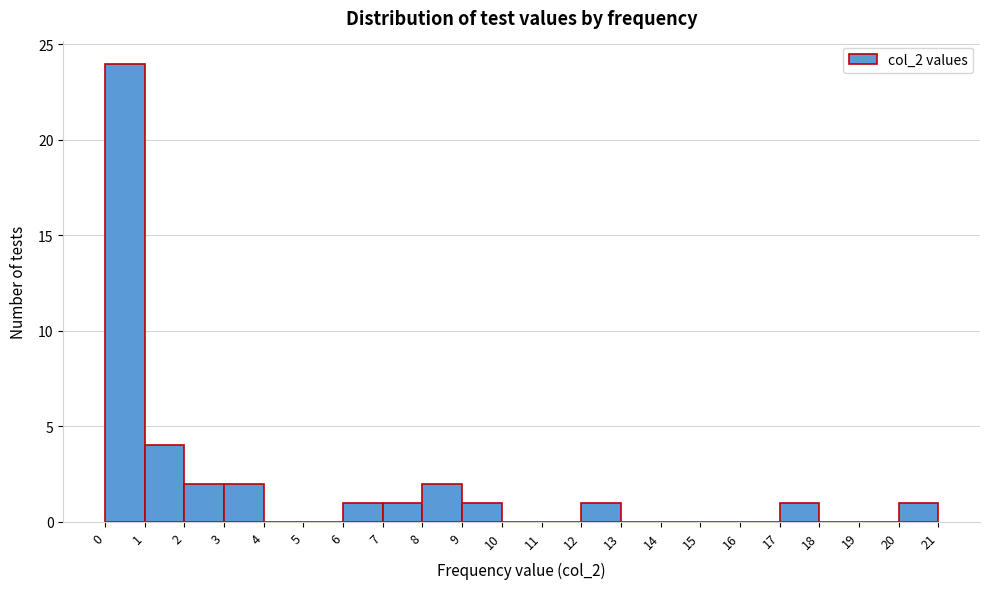

What is the height of the bar covering 2 to 3 on the x-axis? The values are not printed on the chart, so give them approximately, as read against the axis.

2